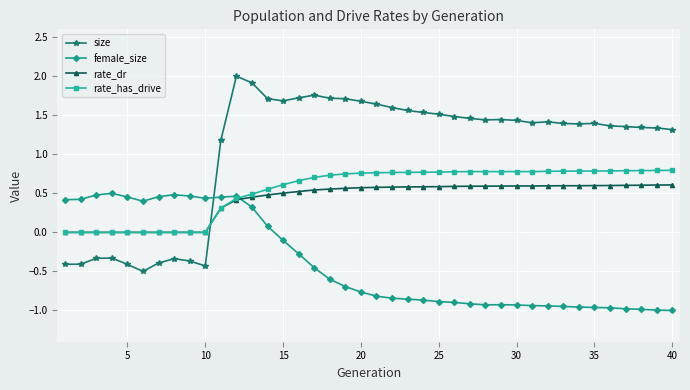

True or false: rate_dr and female_size cross at least once.

True